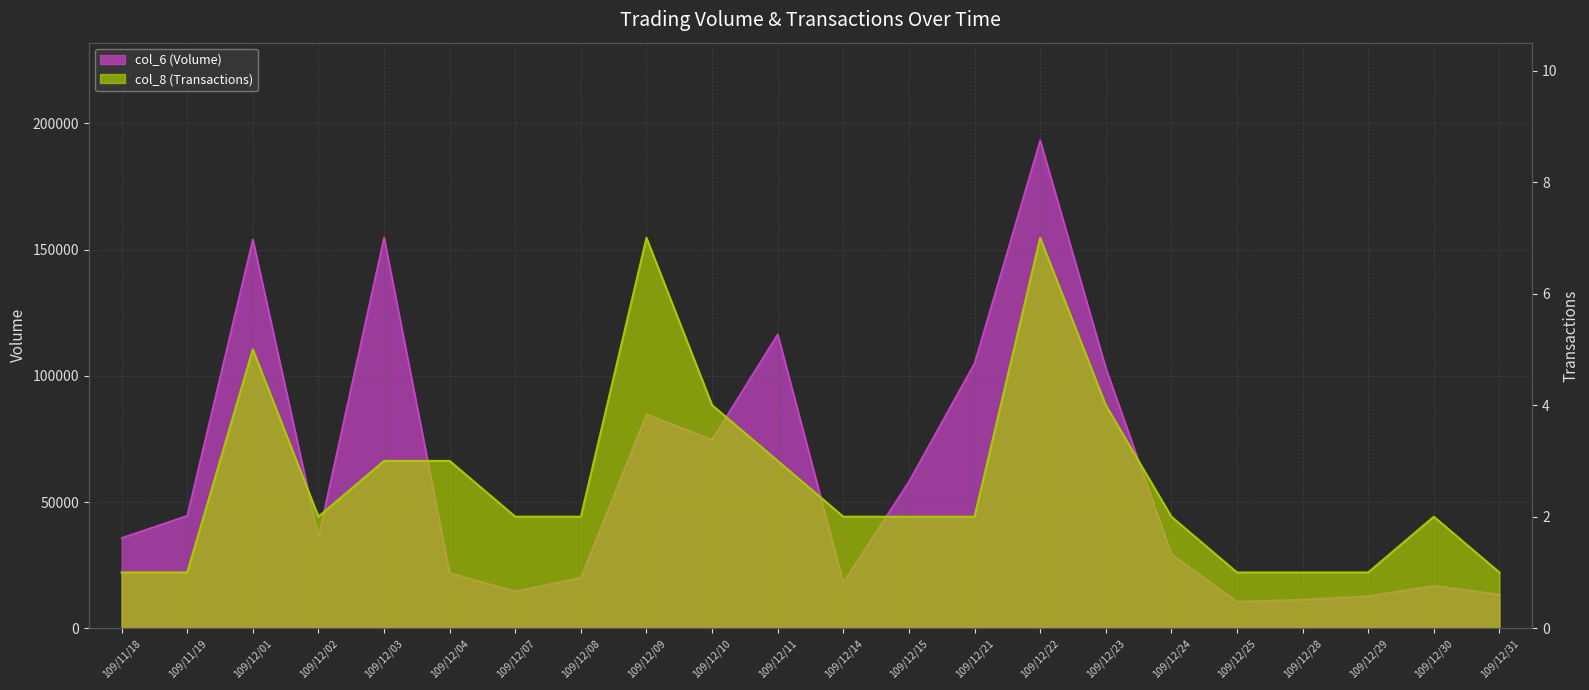

What are all the series names shown in the legend?

col_6 (Volume), col_8 (Transactions)